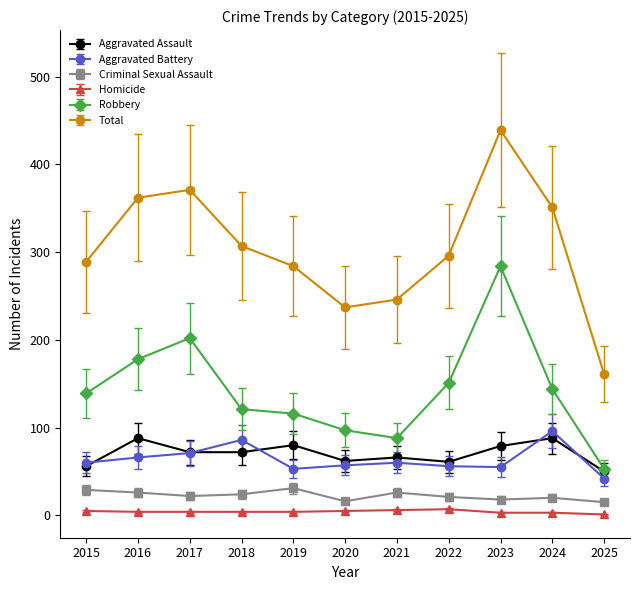

Is the value of Aggravated Battery at 2019 greater than the value of Aggravated Assault at 2017?

No